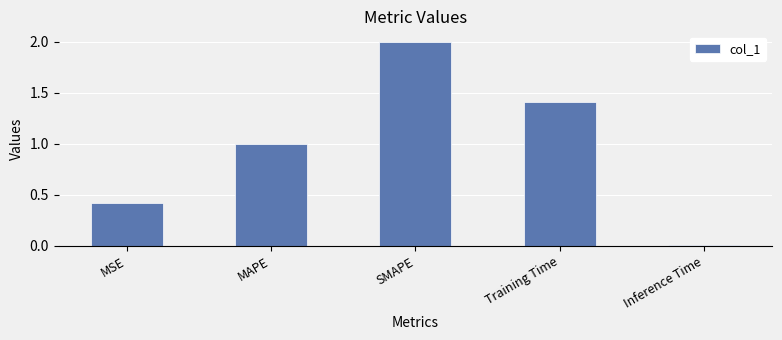

What is the sum of the values at MAPE and Training Time?

2.4